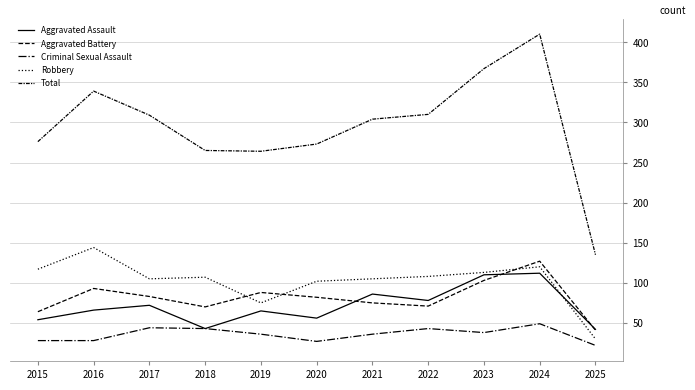

Does the chart have visible grid lines?

Yes